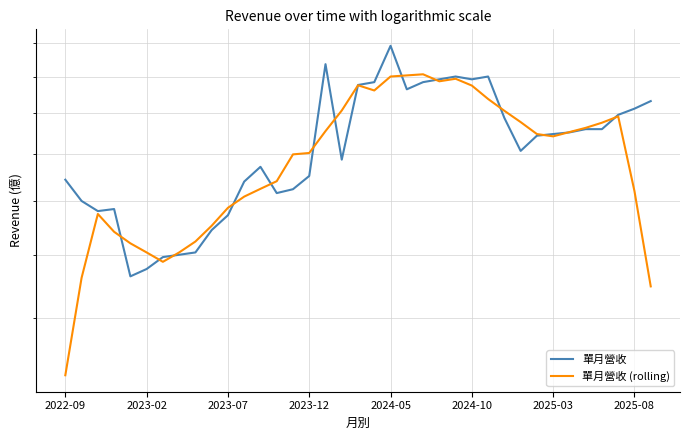

Which category has the lowest value in the 單月營收 (rolling) series?

2022-09